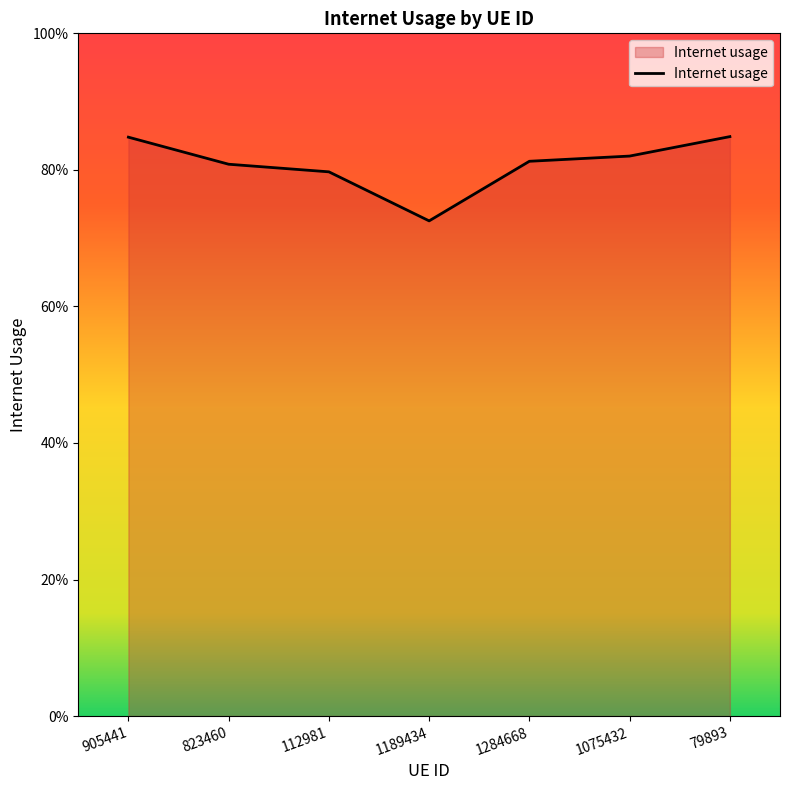

Which label corresponds to the smallest value in the chart?

1189434